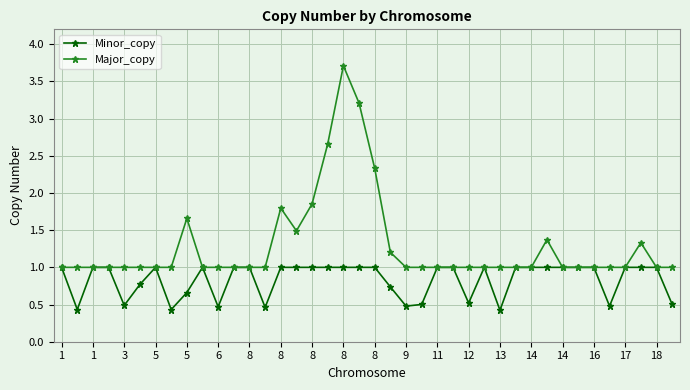

True or false: Major_copy has more than 1 interior local peaks.

True